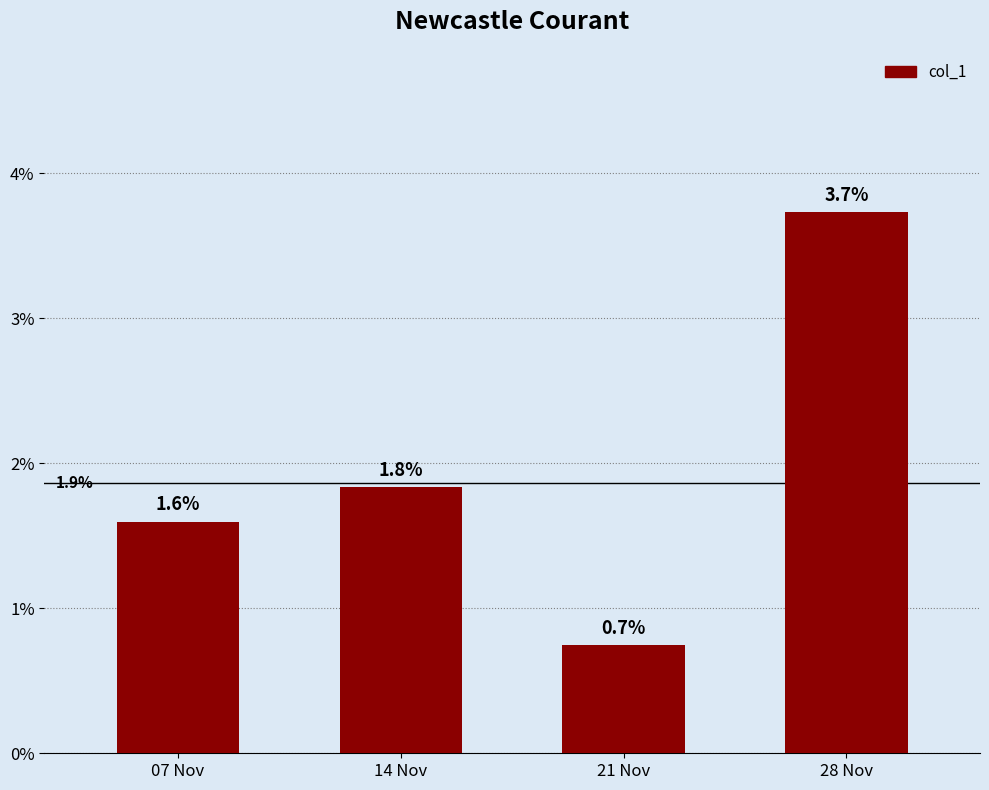

Count the values in the range 0 to 1.

4